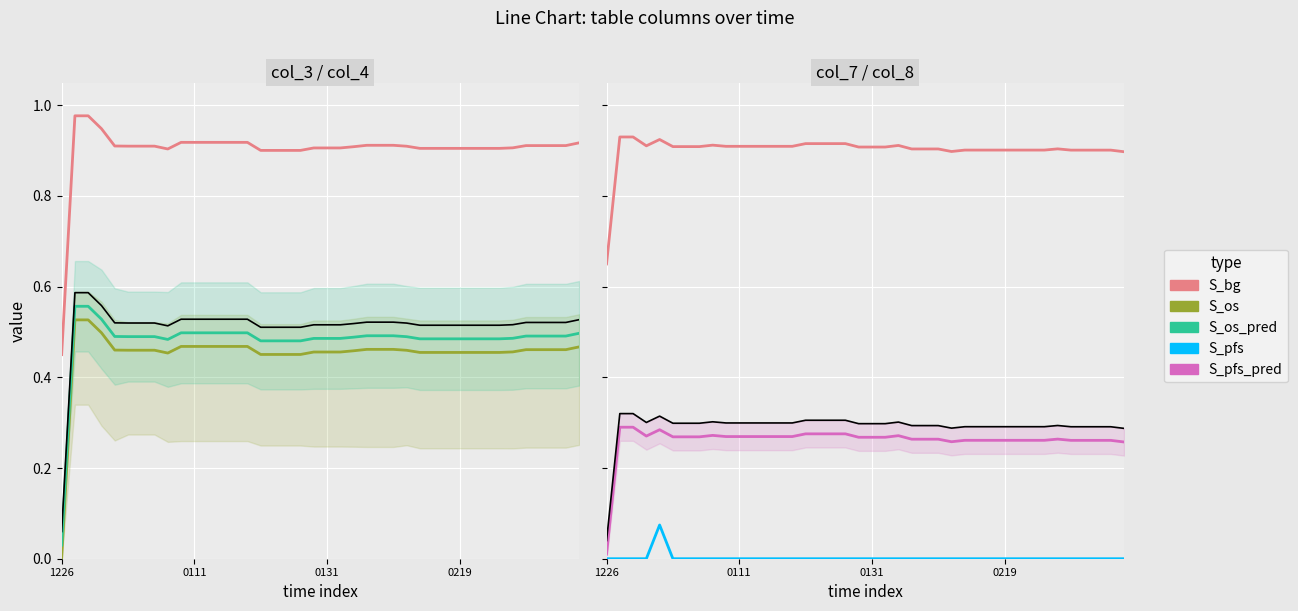

What is the sum of the S_pfs_pred values at 32 and 0111?

0.6